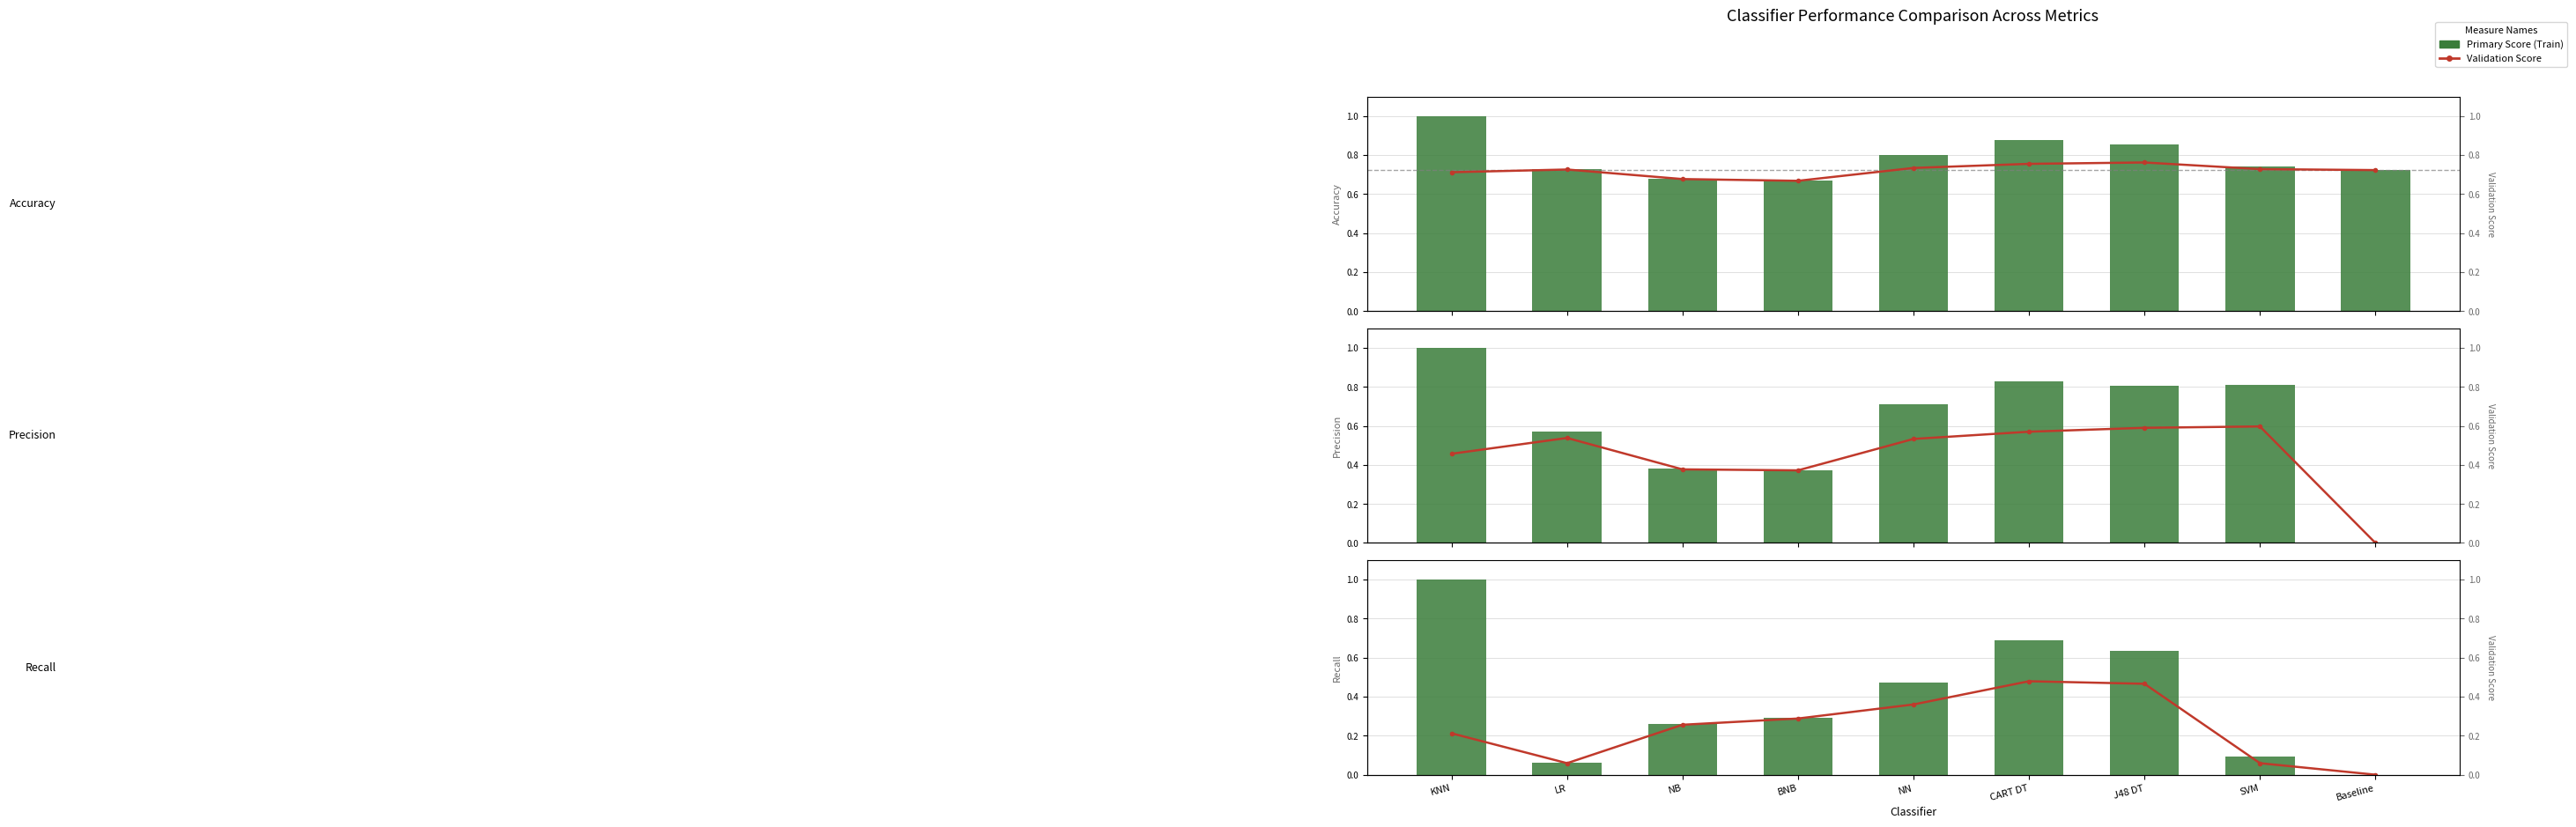

Does the chart contain stacked bars?

No